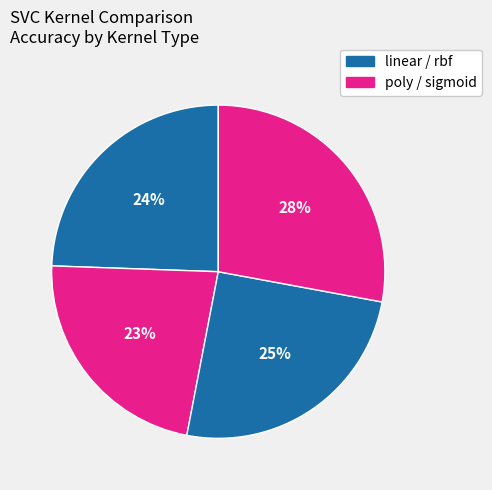

How many slices are in this pie chart?

4